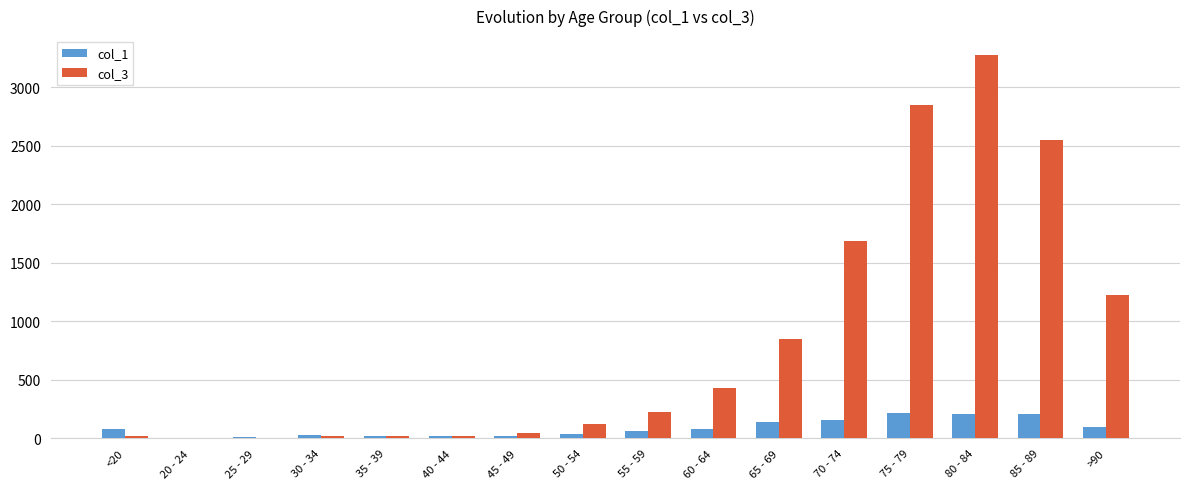

The value of col_1 at 75 - 79 is 378. True or false?

False